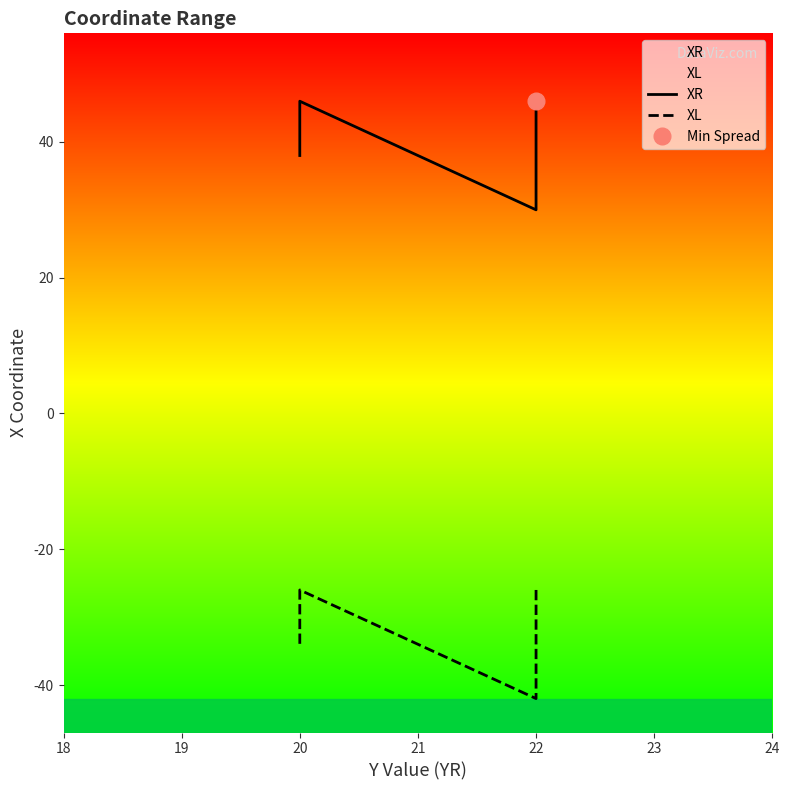

What is the average value of the XL series?

-33